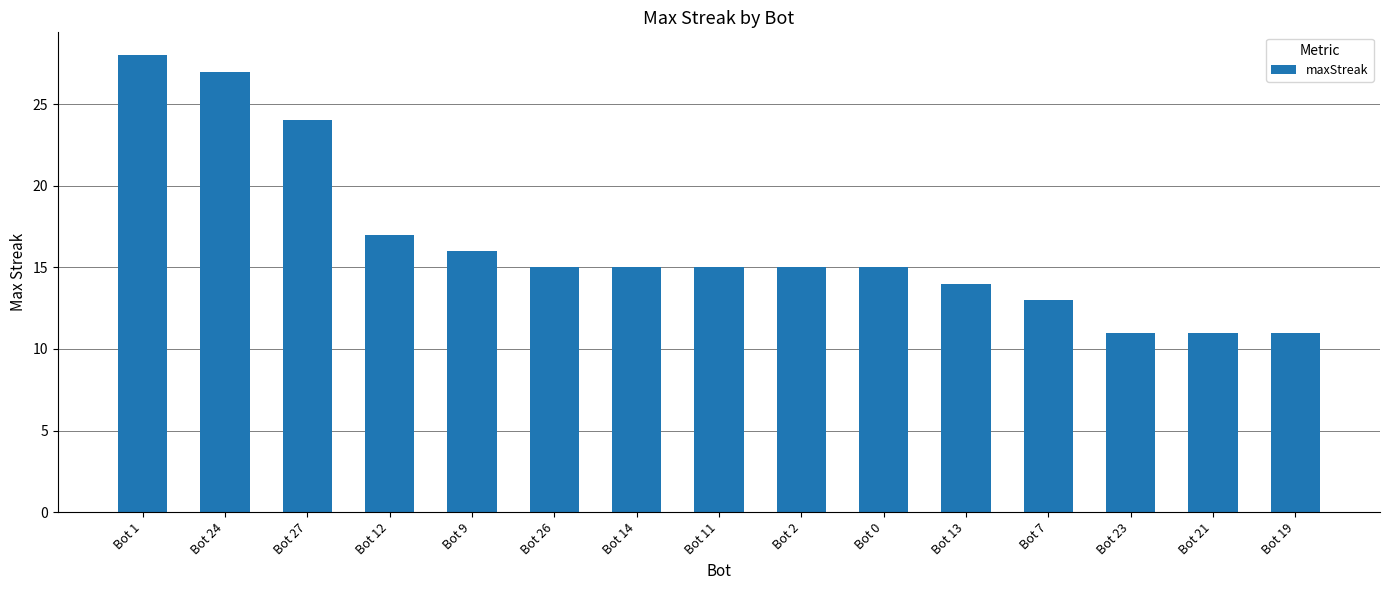

Approximately how many times larger is the value at Bot 2 compared to Bot 13?

1.1